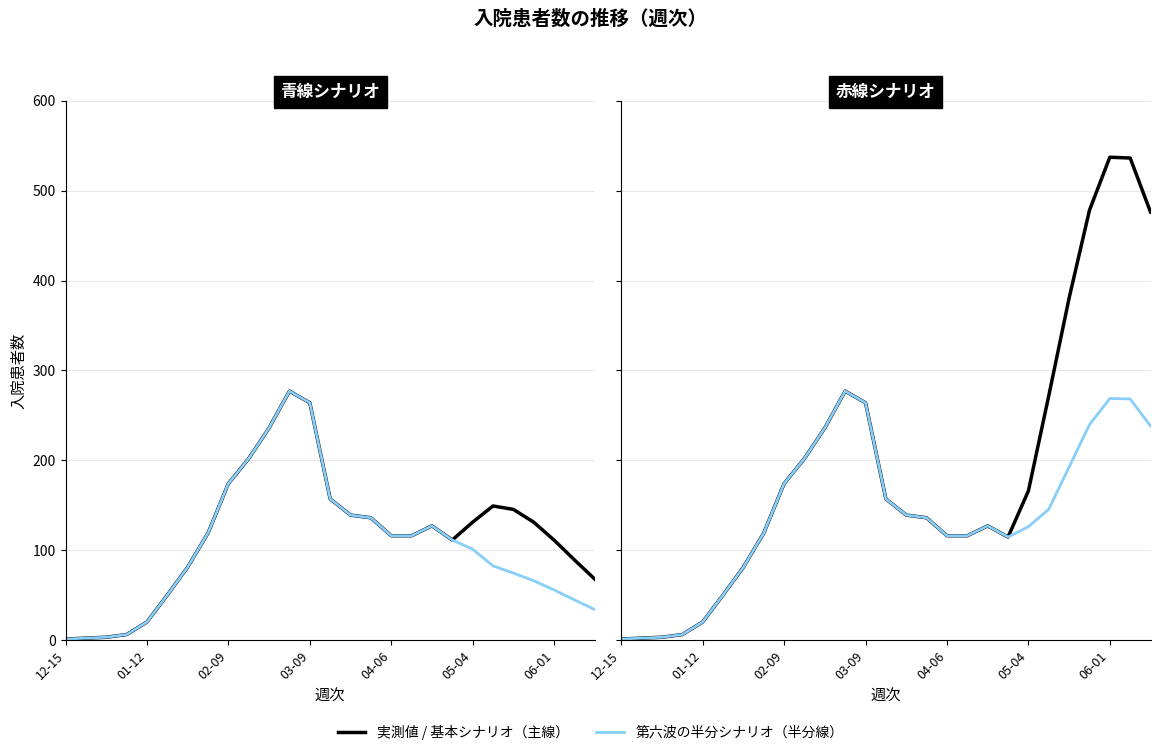

True or false: 入院患者数（赤線, 第六波の半分） and 入院患者数（赤線） cross at least once.

False